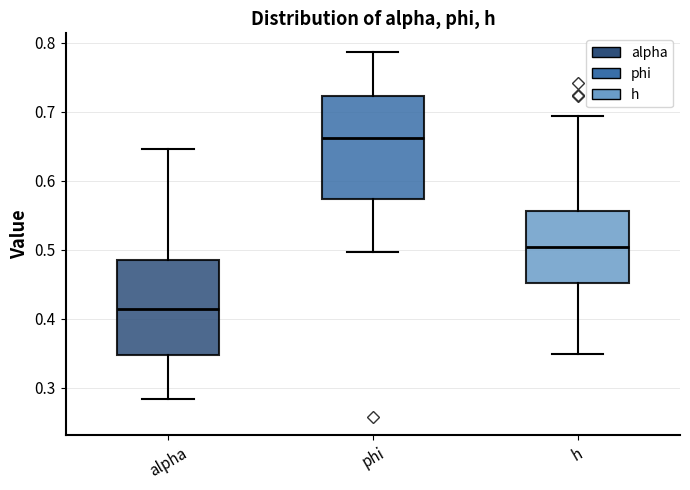

Reading left to right, transcribe this box plot: for each box, give where its median line is, the range the box spans, and where its two whiskers end, as read against the y-axis. The values are not printed on the chart, so give them approximately, as read against the axis.

alpha: median 0.41, box 0.35 to 0.48, whiskers 0.28 to 0.65
phi: median 0.66, box 0.57 to 0.72, whiskers 0.50 to 0.79
h: median 0.50, box 0.45 to 0.56, whiskers 0.35 to 0.69